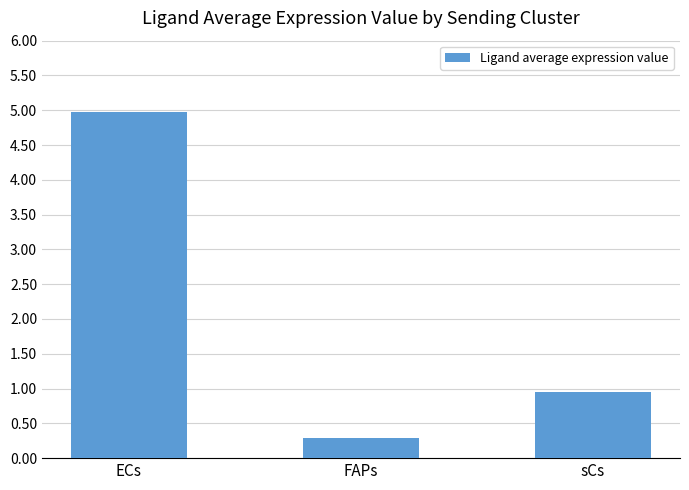

Is it true that the value at ECs is 6.7?

False